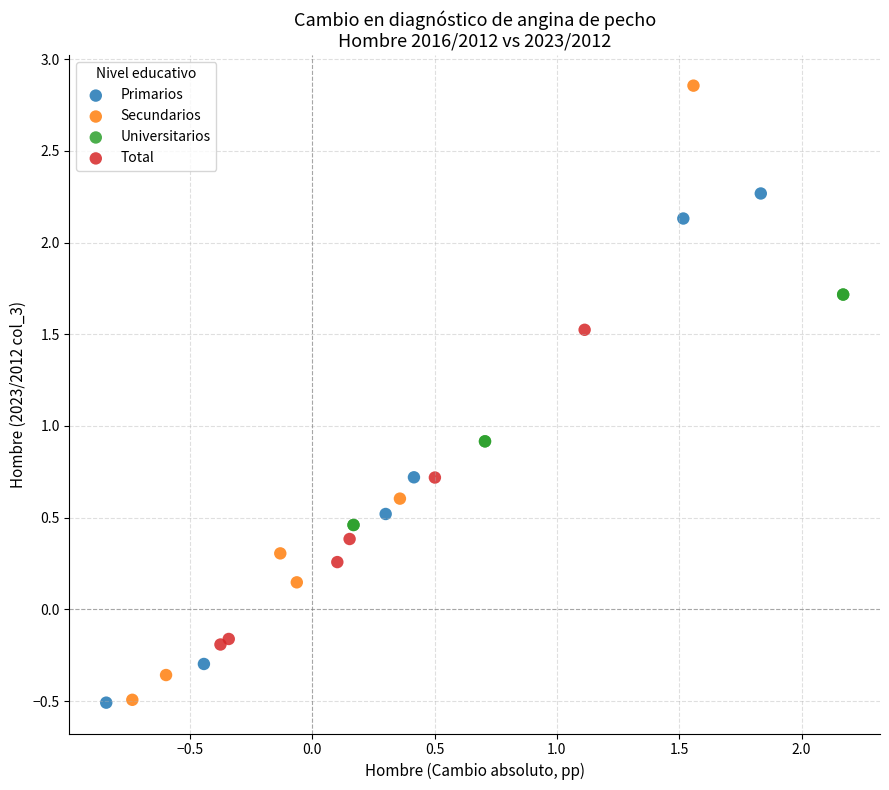

Which series has the widest spread of Y values?

Secundarios